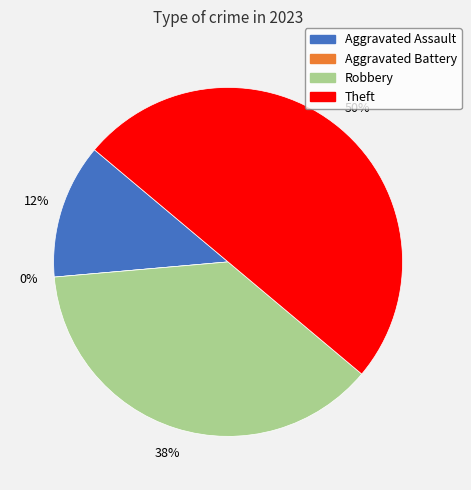

To the nearest percent, what is the difference between the Robbery and Aggravated Battery slice percentages?

38%